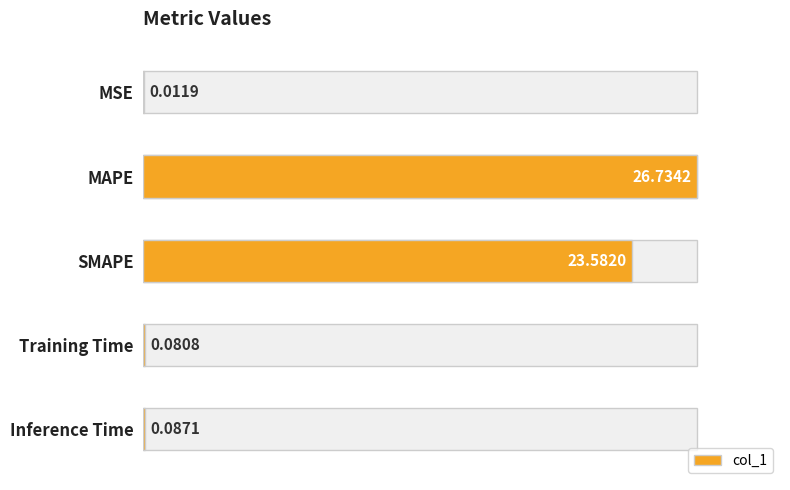

Are the bars horizontal?

Yes